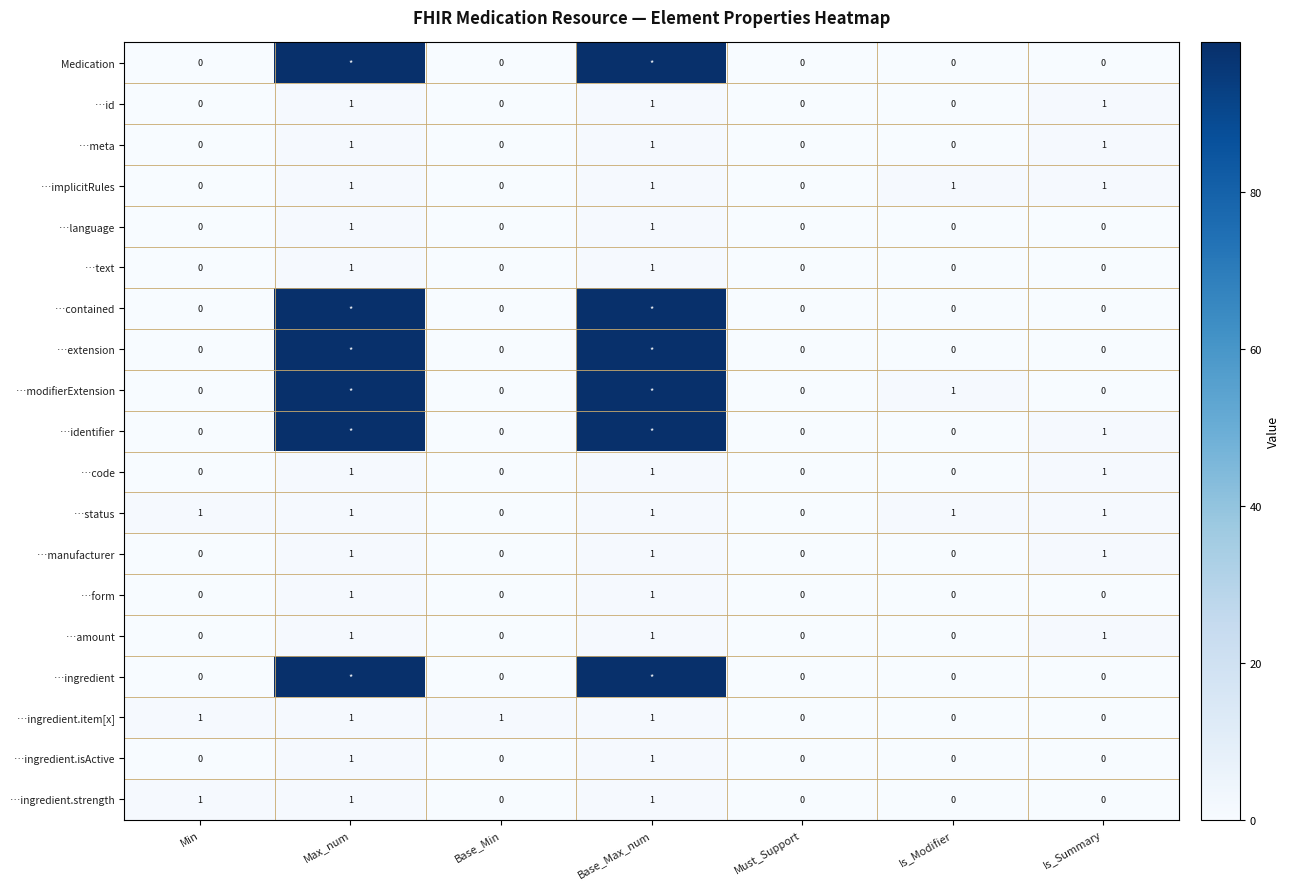

How many …manufacturer values are between 0 and 1?

7